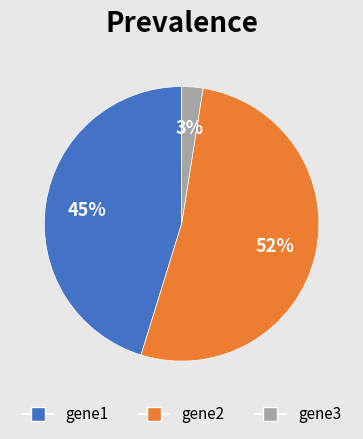

Which slice is the smallest?

gene3